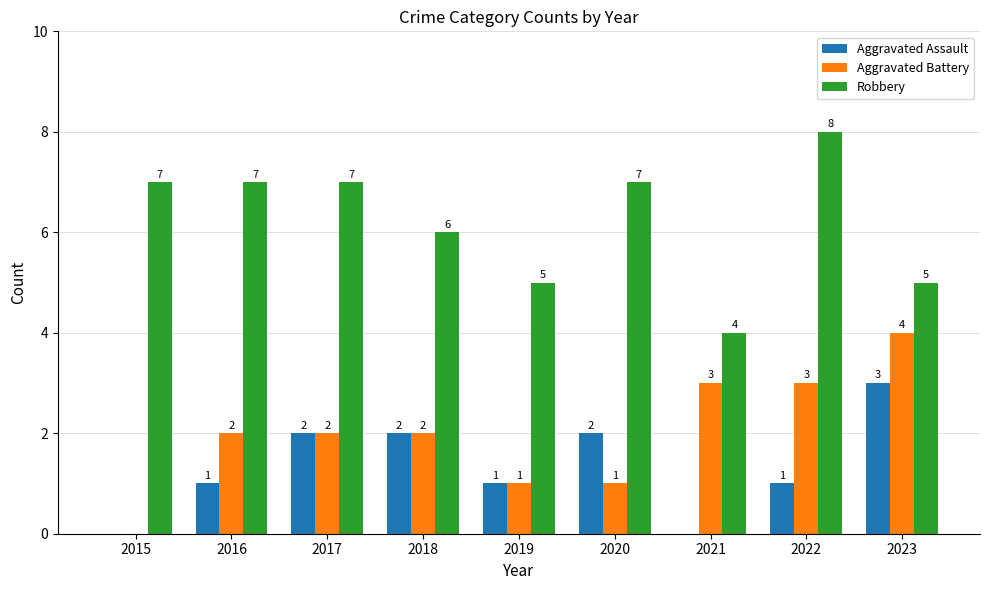

Reading left to right, list all the values displayed in this chart.

Aggravated Assault: 2015=0	2016=1	2017=2	2018=2	2019=1	2020=2	2021=0	2022=1	2023=3
Aggravated Battery: 2015=0	2016=2	2017=2	2018=2	2019=1	2020=1	2021=3	2022=3	2023=4
Robbery: 2015=7	2016=7	2017=7	2018=6	2019=5	2020=7	2021=4	2022=8	2023=5